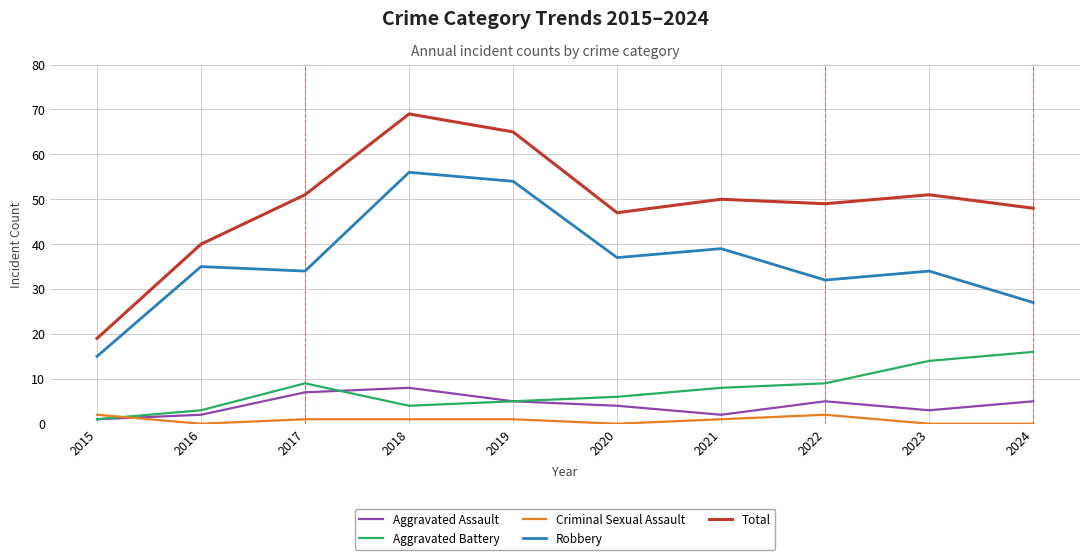

The value of Aggravated Assault at 2015 is 1. True or false?

True